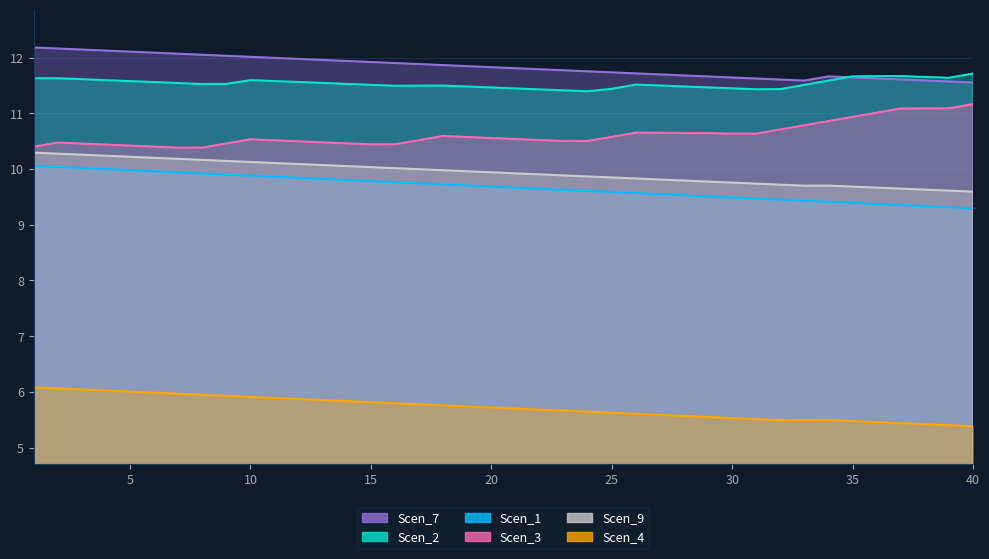

Reading right to left, what are all the values shown in this chart?

Scen_1: 40=9.3	39=9.3	38=9.3	37=9.4	36=9.4	35=9.4	34=9.4	33=9.4	32=9.4	31=9.5	30=9.5	29=9.5	28=9.5	27=9.5	26=9.6	25=9.6	24=9.6	23=9.6	22=9.6	21=9.7	20=9.7	19=9.7	18=9.7	17=9.7	16=9.8	15=9.8	14=9.8	13=9.8	12=9.8	11=9.9	10=9.9	9=9.9	8=9.9	7=9.9	6=10.0	5=10.0	4=10.0	3=10.0	2=10.0	1=10.1
Scen_2: 40=11.7	39=11.6	38=11.7	37=11.7	36=11.7	35=11.7	34=11.6	33=11.5	32=11.4	31=11.4	30=11.4	29=11.5	28=11.5	27=11.5	26=11.5	25=11.4	24=11.4	23=11.4	22=11.4	21=11.4	20=11.5	19=11.5	18=11.5	17=11.5	16=11.5	15=11.5	14=11.5	13=11.5	12=11.6	11=11.6	10=11.6	9=11.5	8=11.5	7=11.5	6=11.6	5=11.6	4=11.6	3=11.6	2=11.6	1=11.6
Scen_3: 40=11.2	39=11.1	38=11.1	37=11.1	36=11.0	35=10.9	34=10.9	33=10.8	32=10.7	31=10.6	30=10.6	29=10.6	28=10.6	27=10.6	26=10.7	25=10.6	24=10.5	23=10.5	22=10.5	21=10.5	20=10.6	19=10.6	18=10.6	17=10.5	16=10.4	15=10.4	14=10.5	13=10.5	12=10.5	11=10.5	10=10.5	9=10.5	8=10.4	7=10.4	6=10.4	5=10.4	4=10.4	3=10.5	2=10.5	1=10.4
Scen_4: 40=5.4	39=5.4	38=5.4	37=5.4	36=5.5	35=5.5	34=5.5	33=5.5	32=5.5	31=5.5	30=5.5	29=5.5	28=5.6	27=5.6	26=5.6	25=5.6	24=5.6	23=5.7	22=5.7	21=5.7	20=5.7	19=5.7	18=5.8	17=5.8	16=5.8	15=5.8	14=5.8	13=5.9	12=5.9	11=5.9	10=5.9	9=5.9	8=5.9	7=6.0	6=6.0	5=6.0	4=6.0	3=6.0	2=6.1	1=6.1
Scen_7: 40=11.6	39=11.6	38=11.6	37=11.6	36=11.6	35=11.6	34=11.7	33=11.6	32=11.6	31=11.6	30=11.6	29=11.7	28=11.7	27=11.7	26=11.7	25=11.7	24=11.8	23=11.8	22=11.8	21=11.8	20=11.8	19=11.8	18=11.9	17=11.9	16=11.9	15=11.9	14=11.9	13=12.0	12=12.0	11=12.0	10=12.0	9=12.0	8=12.1	7=12.1	6=12.1	5=12.1	4=12.1	3=12.1	2=12.2	1=12.2
Scen_9: 40=9.6	39=9.6	38=9.6	37=9.6	36=9.7	35=9.7	34=9.7	33=9.7	32=9.7	31=9.7	30=9.8	29=9.8	28=9.8	27=9.8	26=9.8	25=9.8	24=9.9	23=9.9	22=9.9	21=9.9	20=9.9	19=10.0	18=10.0	17=10.0	16=10.0	15=10.0	14=10.1	13=10.1	12=10.1	11=10.1	10=10.1	9=10.1	8=10.2	7=10.2	6=10.2	5=10.2	4=10.2	3=10.3	2=10.3	1=10.3